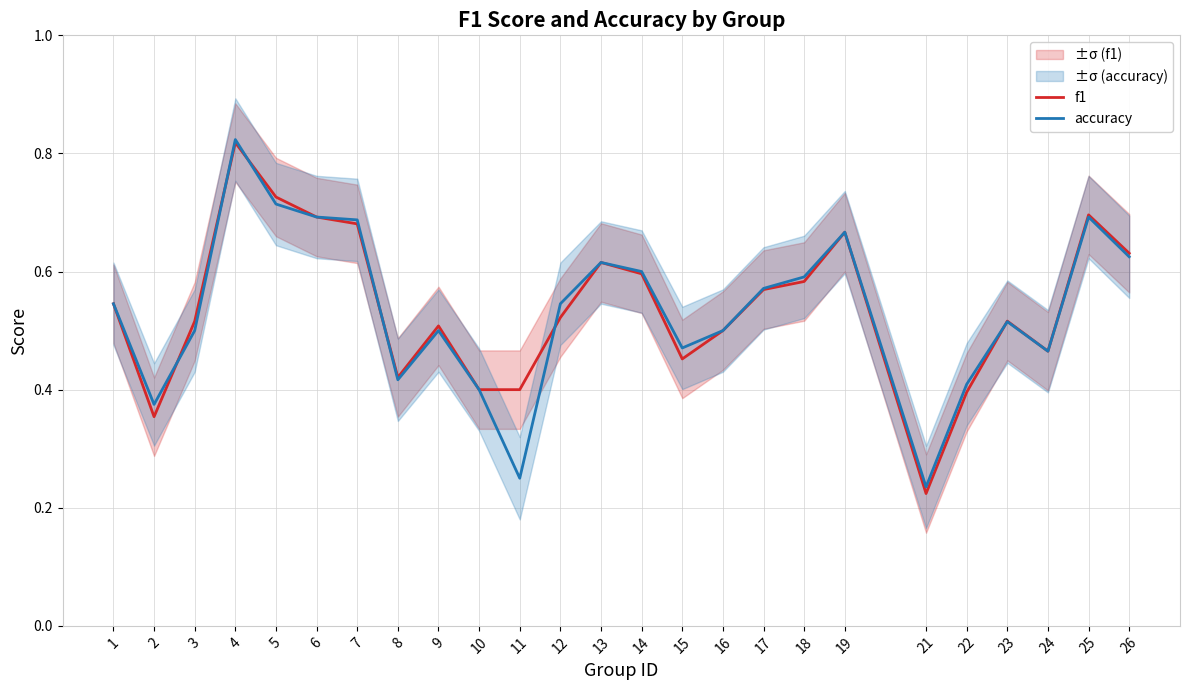

True or false: f1 has a value of 0.2 at 10.

False